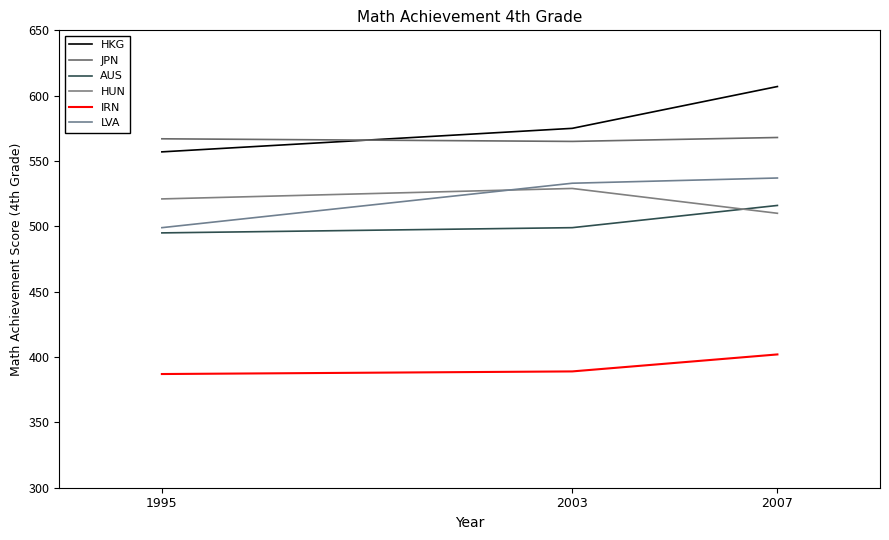

Count the HUN values in the range 510 to 529.

3